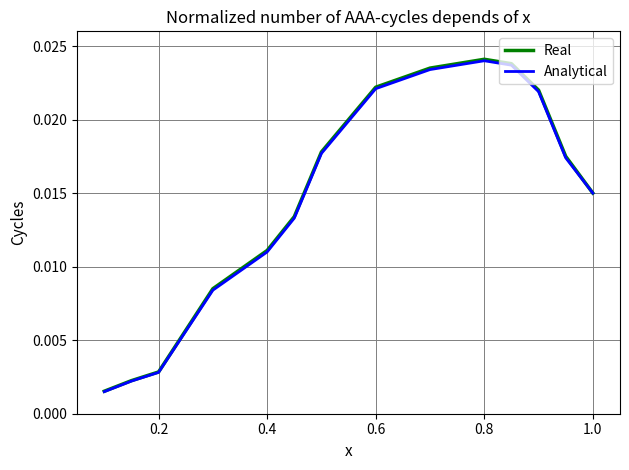

Which series has the widest spread of values?

Real